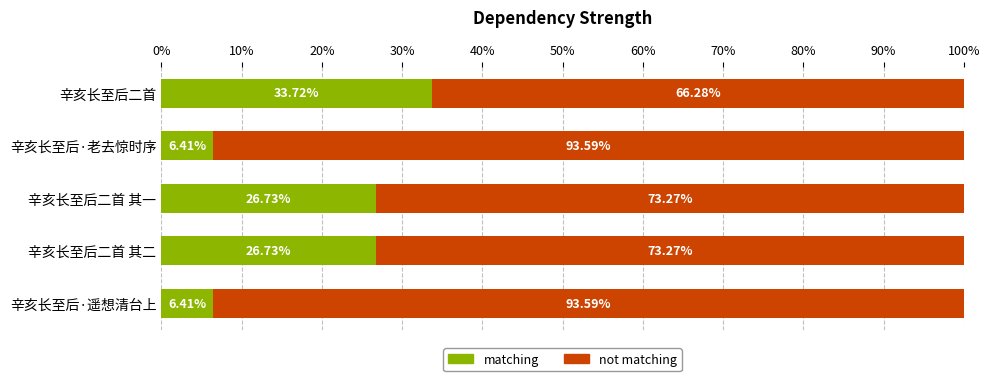

Which category has the highest value in the matching series?

辛亥长至后二首